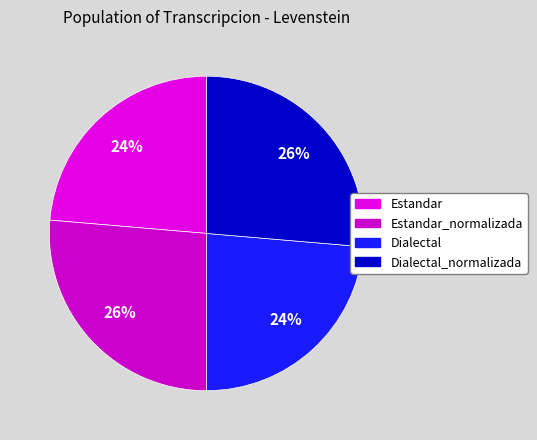

Count the number of slices in the pie.

4